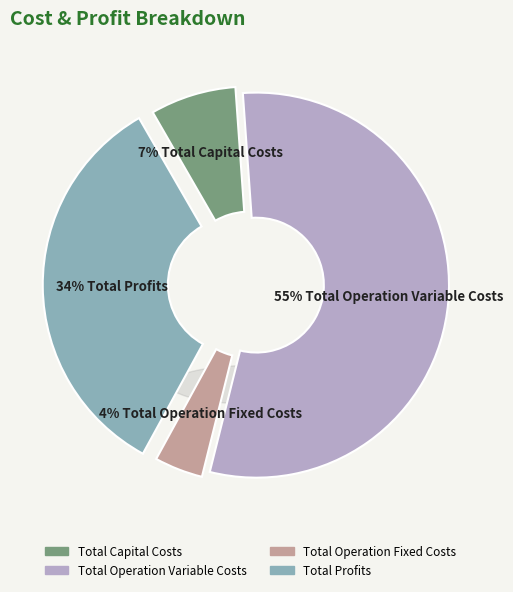

To the nearest percent, what portion does Total Profits represent?

34%